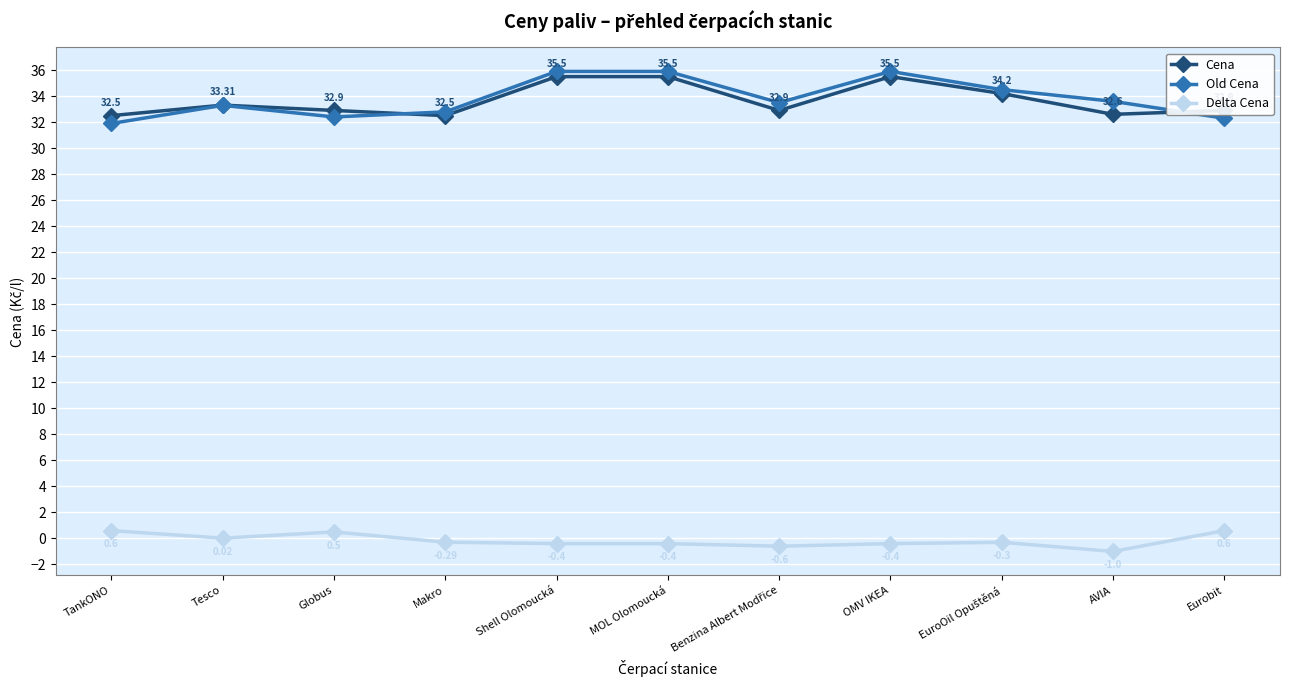

What are all the series names shown in the legend?

Cena, Old Cena, Delta Cena